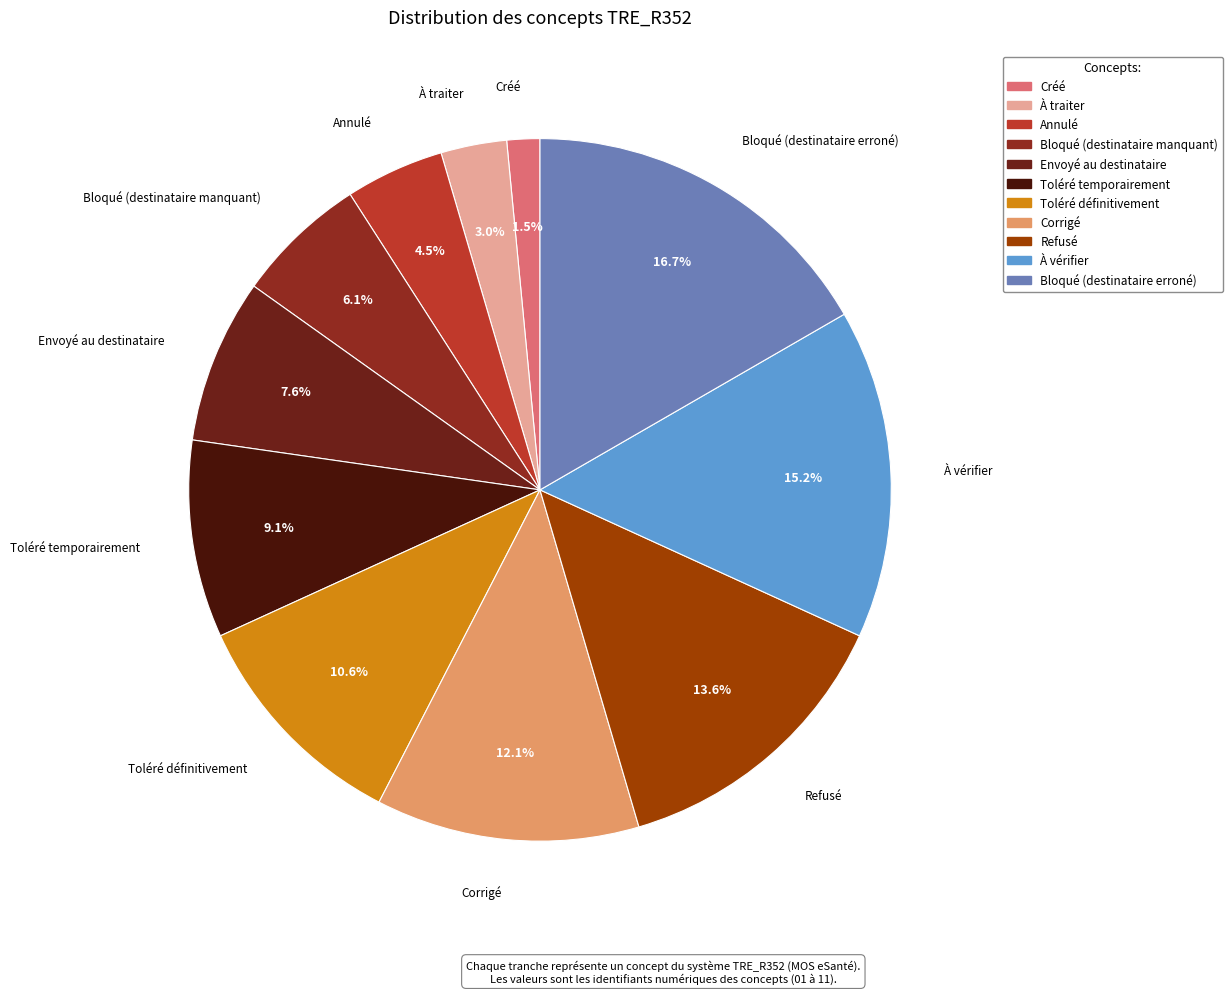

To the nearest percent, what portion does Toléré définitivement represent?

11%